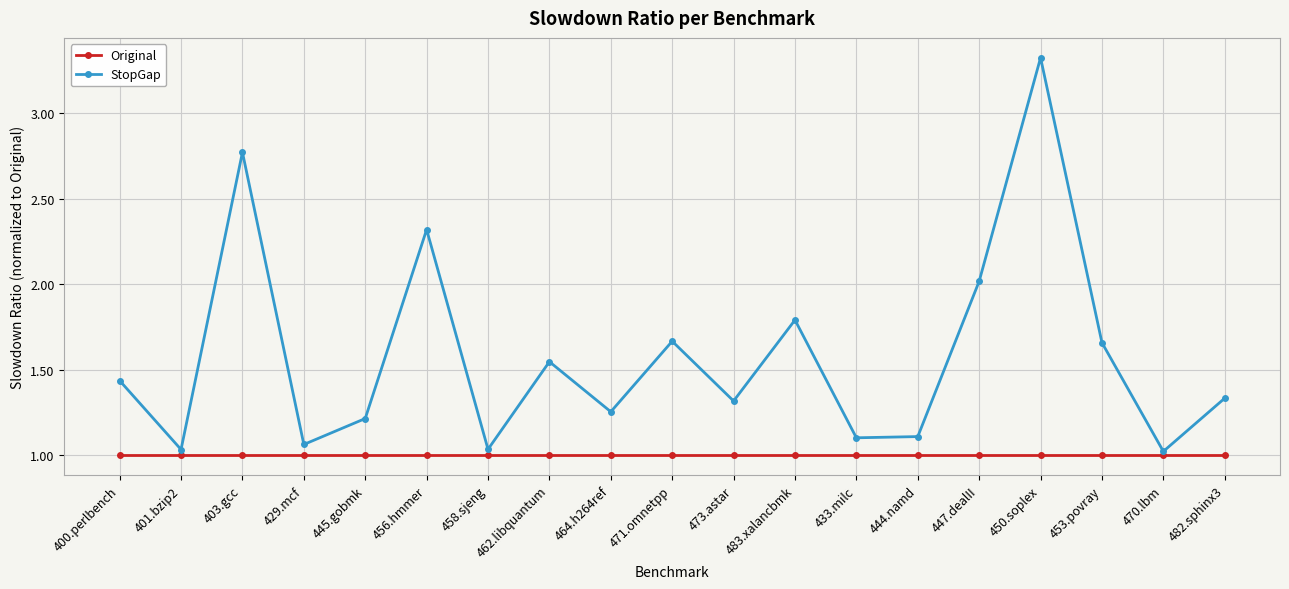

What are all the series names shown in the legend?

Original, StopGap